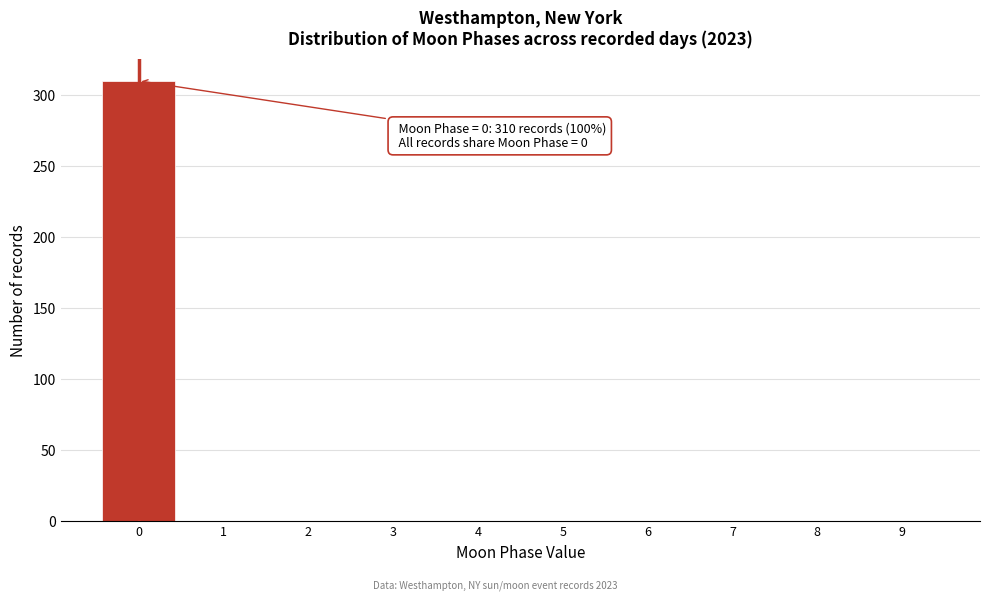

Over which range of the x-axis is the bar tallest?

-0.5 to 0.5